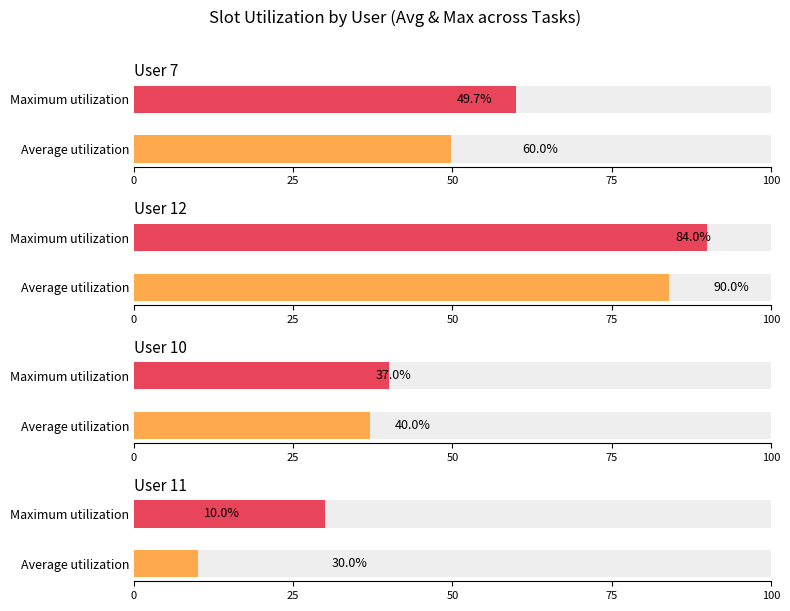

Between Average utilization and Maximum utilization, which is larger?

Maximum utilization